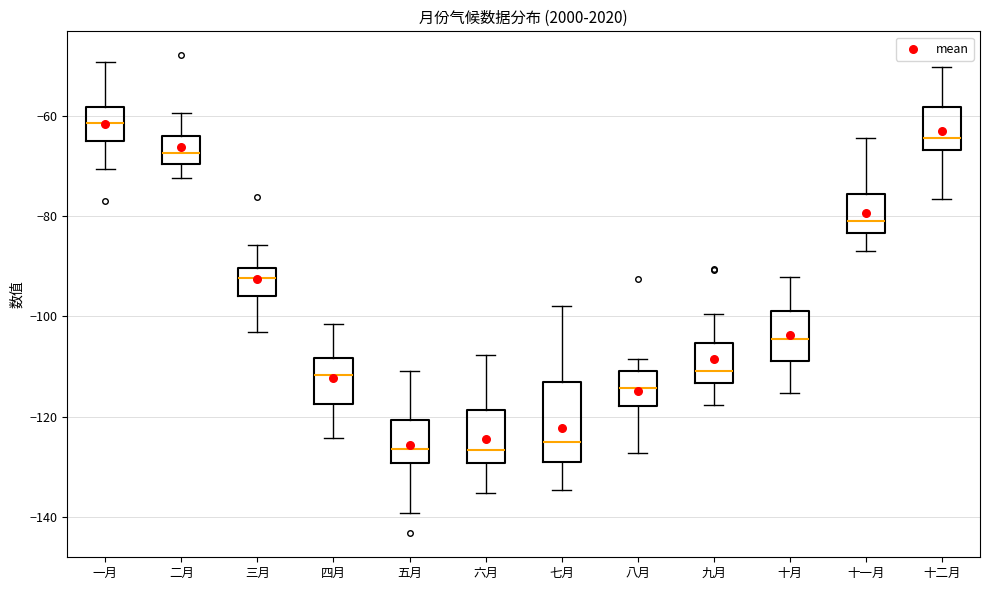

Reading left to right, transcribe this box plot: for each box, give where its median line is, the range the box spans, and where its two whiskers end, as read against the y-axis. The values are not printed on the chart, so give them approximately, as read against the axis.

一月: median -62, box -66 to -58, whiskers -70 to -50
二月: median -68, box -70 to -64, whiskers -72 to -60
三月: median -92, box -96 to -90, whiskers -104 to -86
四月: median -112, box -118 to -108, whiskers -124 to -102
五月: median -126, box -130 to -120, whiskers -140 to -110
六月: median -126, box -130 to -118, whiskers -136 to -108
七月: median -126, box -130 to -114, whiskers -134 to -98
八月: median -114, box -118 to -112, whiskers -128 to -108
九月: median -110, box -114 to -106, whiskers -118 to -100
十月: median -104, box -108 to -98, whiskers -116 to -92
十一月: median -82, box -84 to -76, whiskers -86 to -64
十二月: median -64, box -66 to -58, whiskers -76 to -50